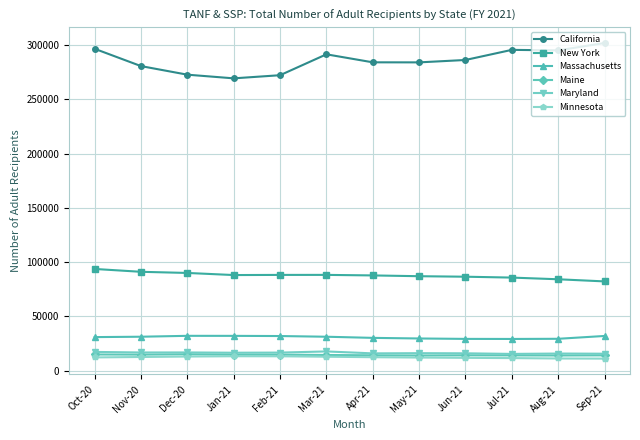

What is the maximum value shown in the chart?

302057